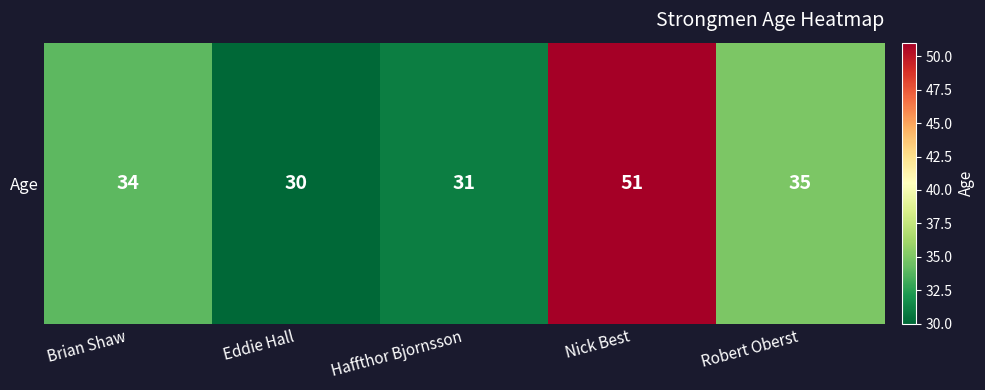

The chart shows a value of 45 at Brian Shaw. True or false?

False